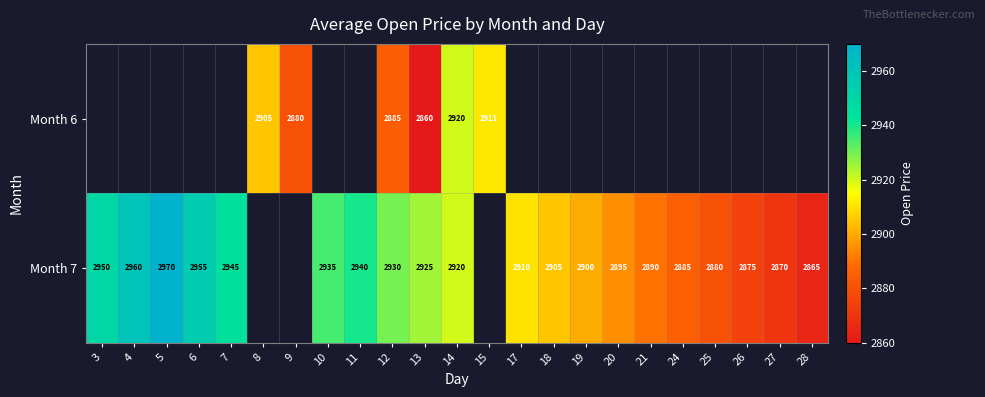

Is the value of Month 7 at 4 greater than the value of Month 6 at 14?

Yes